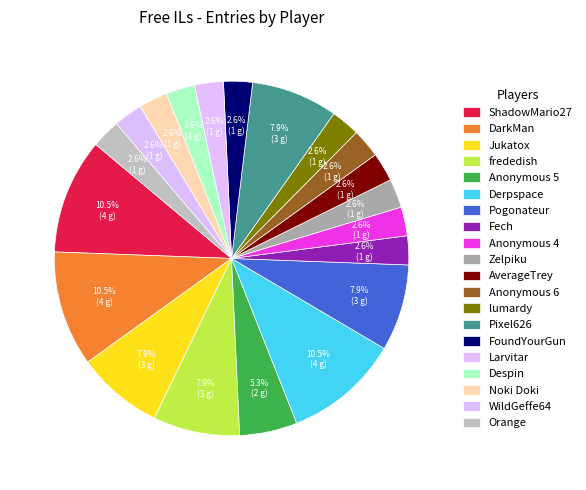

What percentage is the Anonymous 5 slice, to the nearest percent?

5%